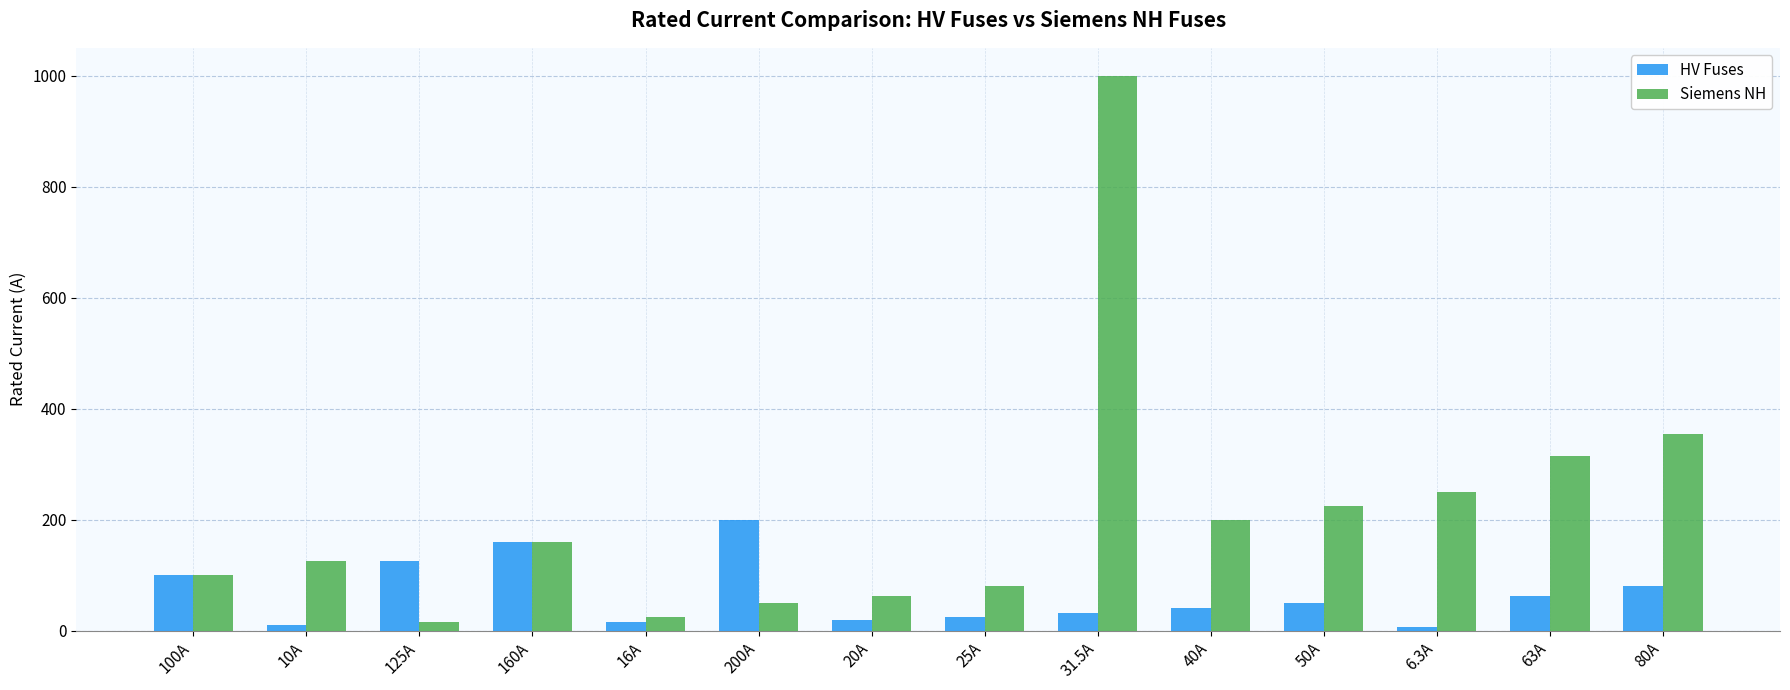

What is the difference between the Siemens NH values at 16A and 20A?

38.0